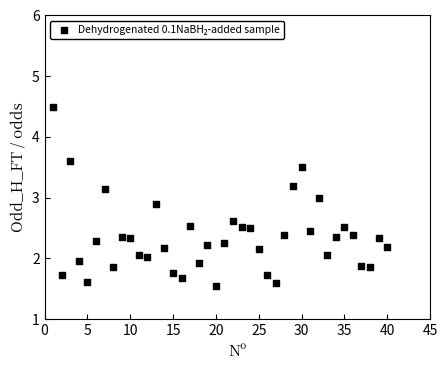

What is the range of X values (max minus min)?

39.0